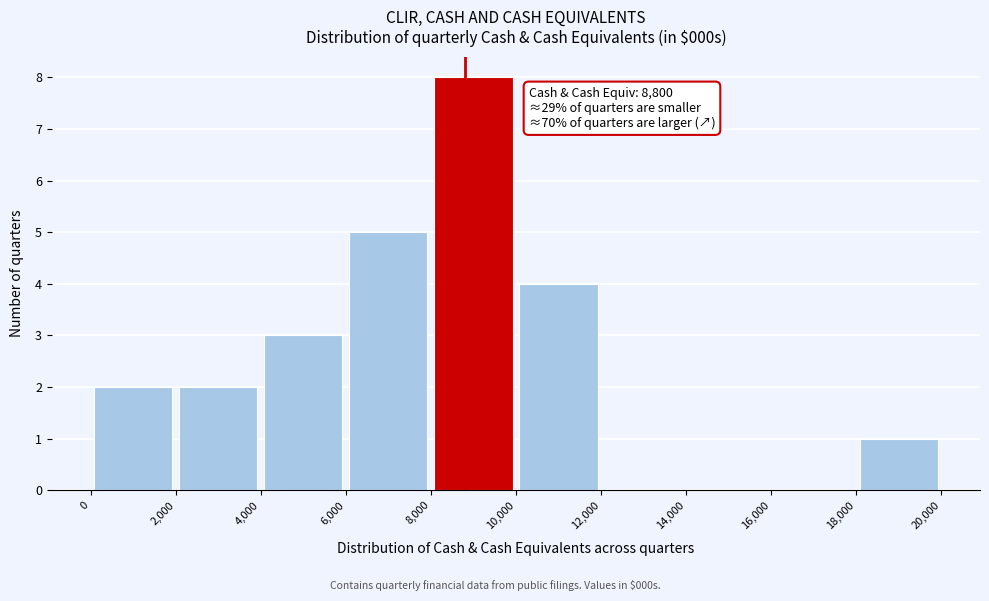

Which range on the x-axis has the tallest bar?

8,000 to 10,000